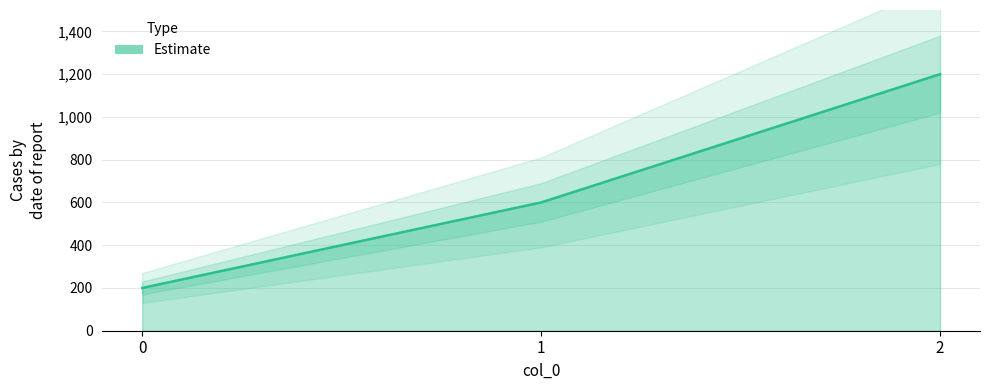

How many series are shown in this chart?

1